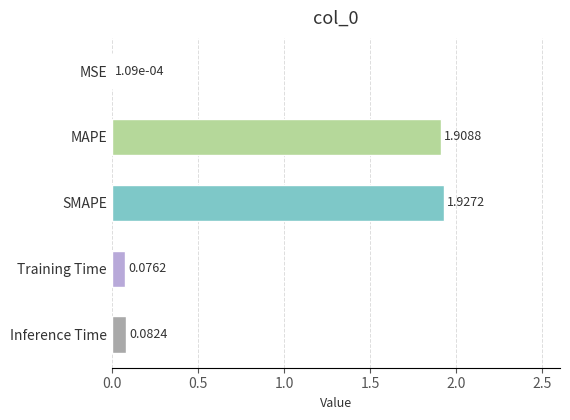

Which category has the highest value across all series?

SMAPE